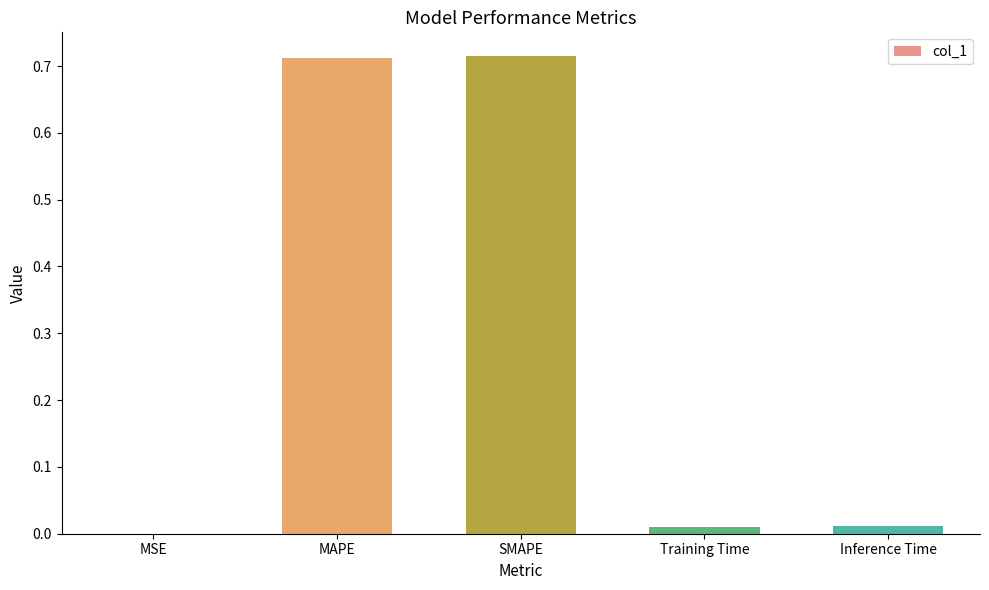

Which has a higher value, MSE or MAPE?

MAPE